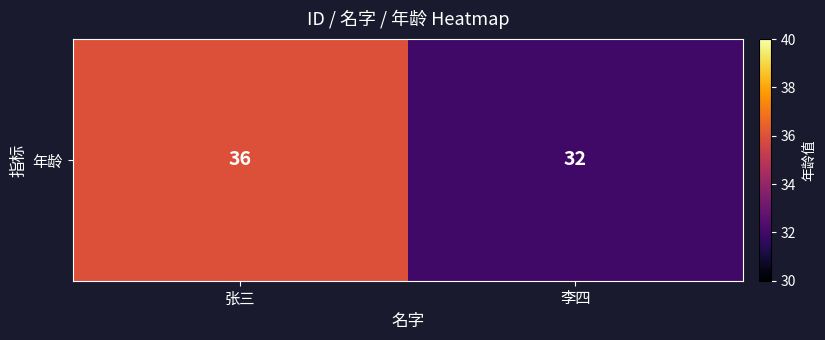

How many values are between 32 and 36?

2